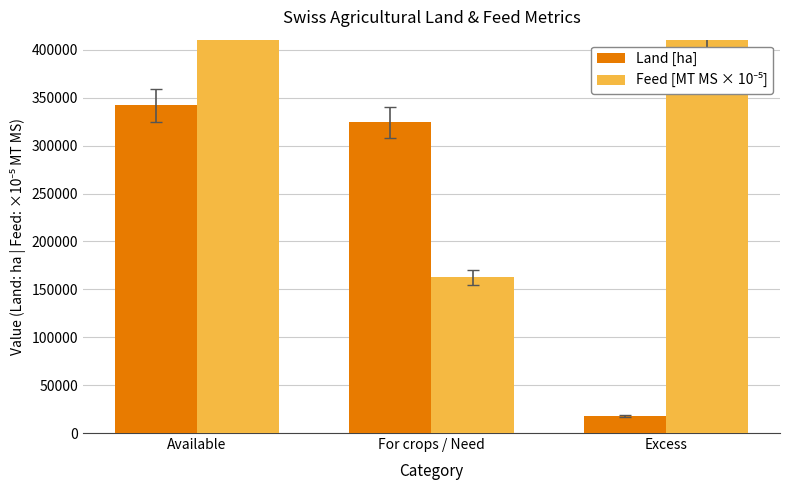

How many data points in Feed [MT MS × 10⁻⁵] are less than 410393?

1